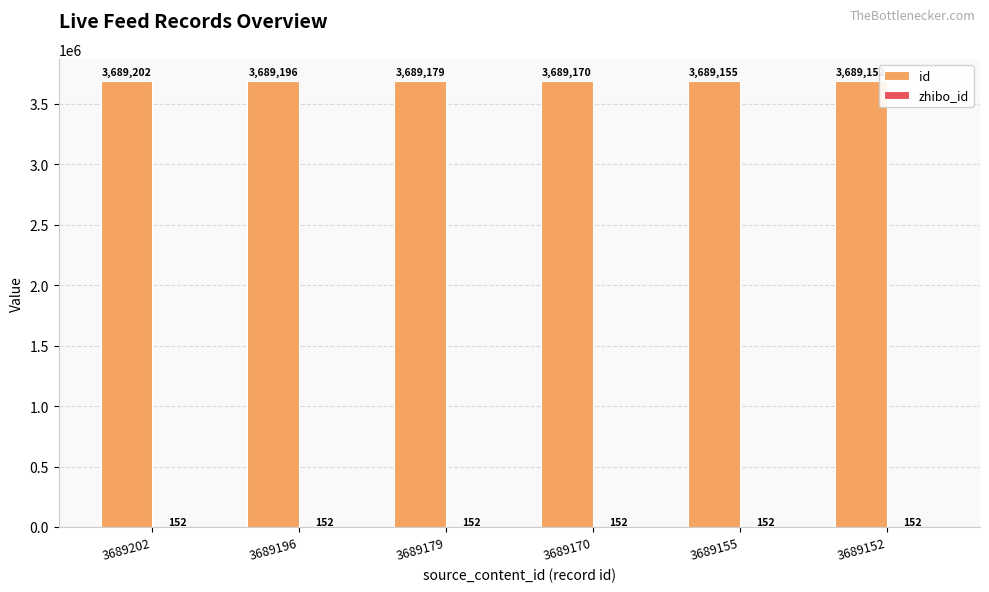

The id series shows 3689196 at 3689196. True or false?

True